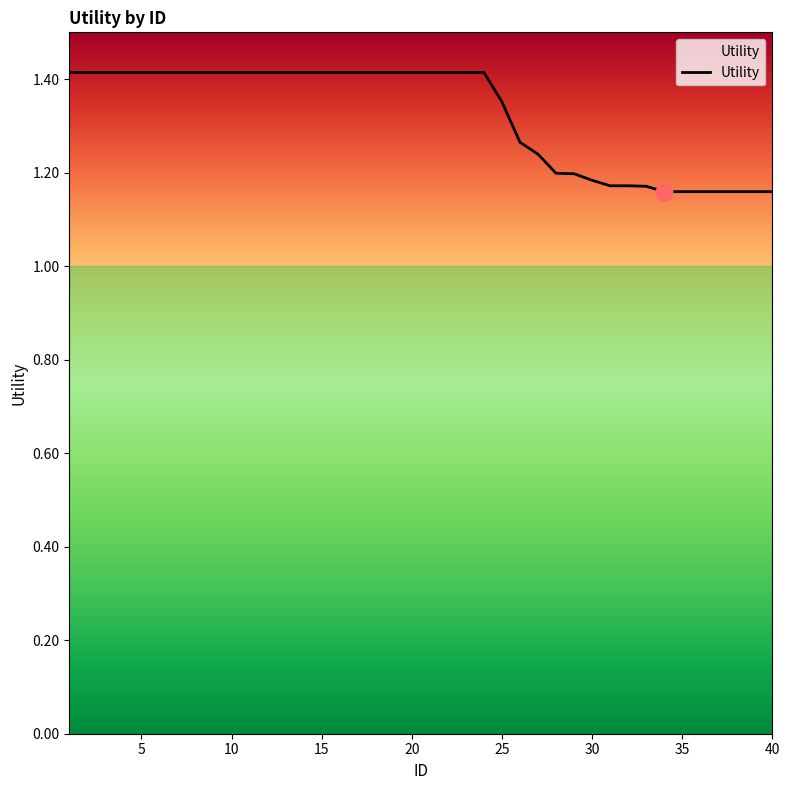

What is the difference between the maximum and minimum values?

0.3